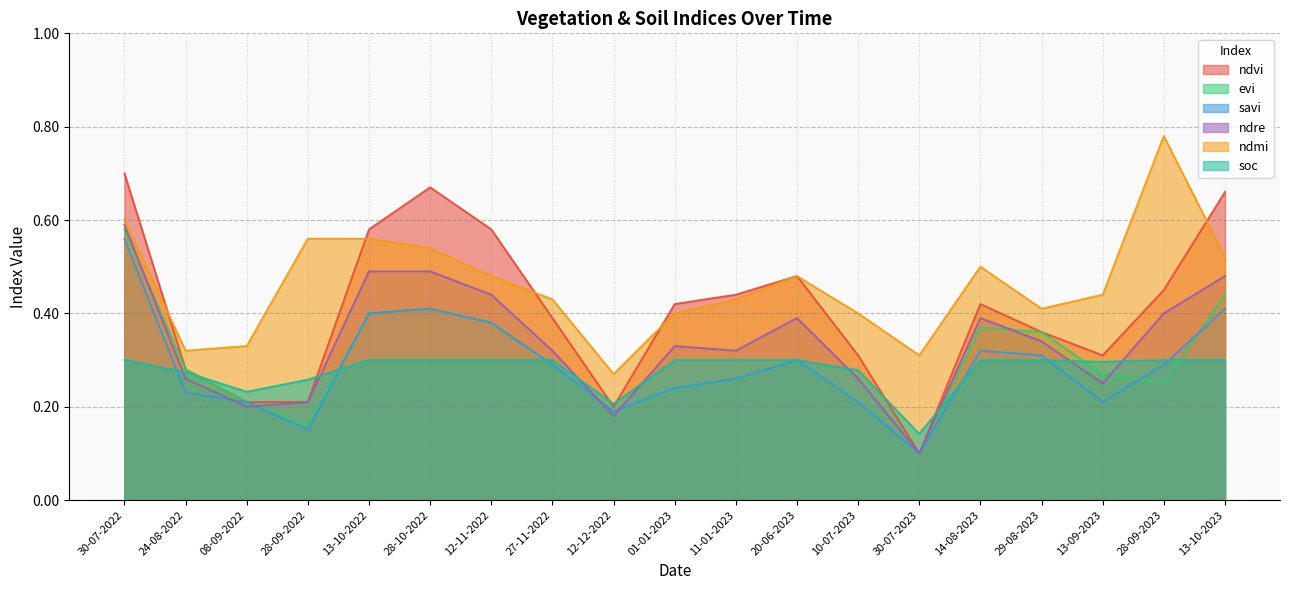

How many interior local peaks does the ndre series have?

3